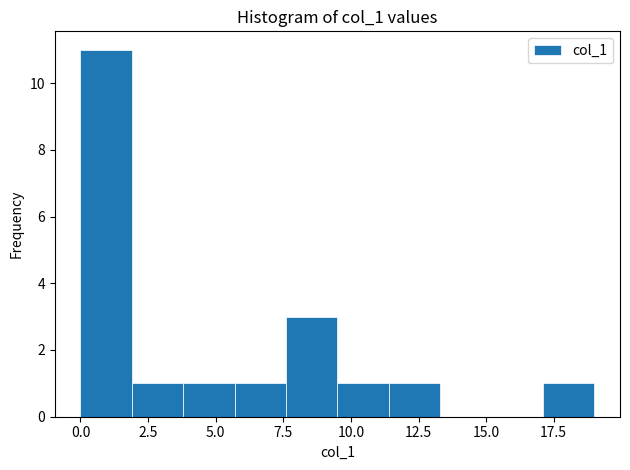

Around what value on the x-axis is the tallest bar? Give the approximate position of its centre, as read against the axis.

1.0